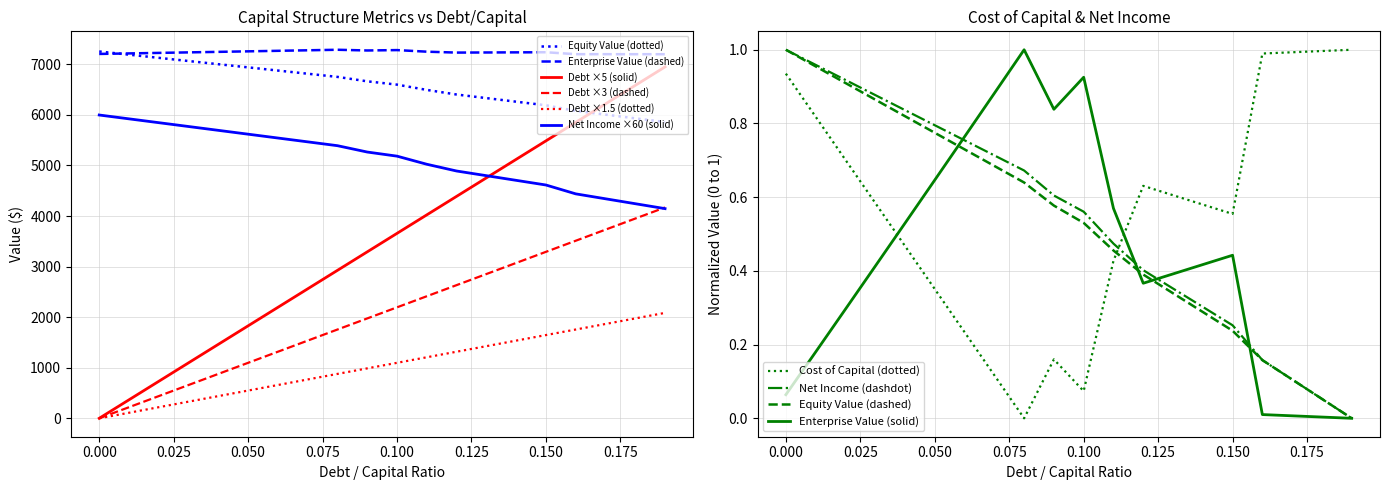

What is the average value of the cost_capital series?

0.6